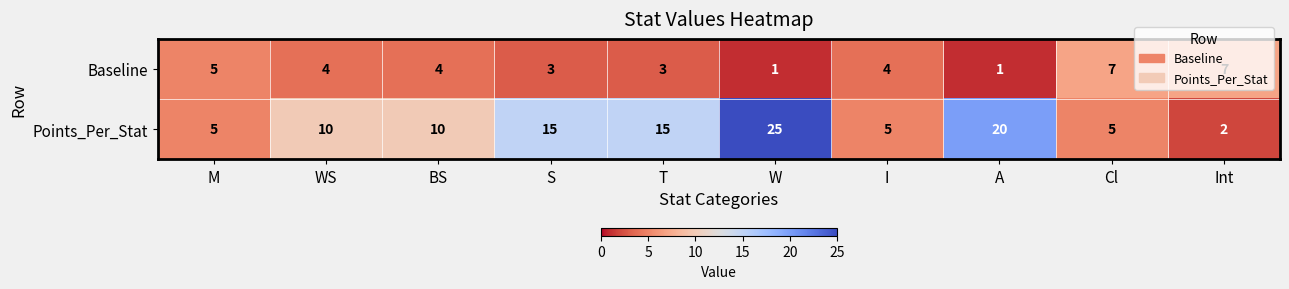

Count the Points_Per_Stat values in the range 5 to 15.

7